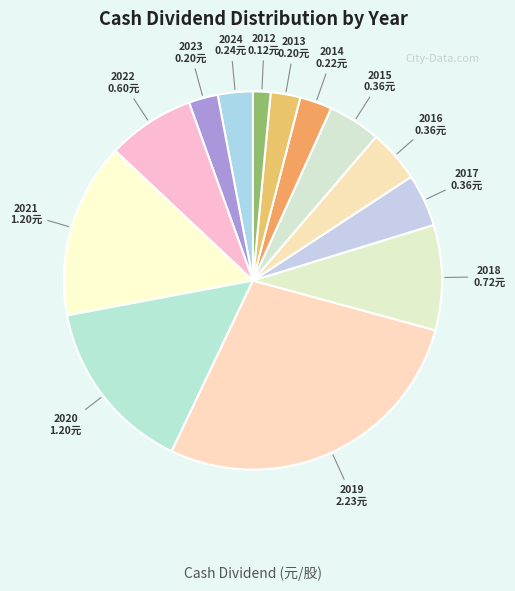

Which slice is the smallest?

2012